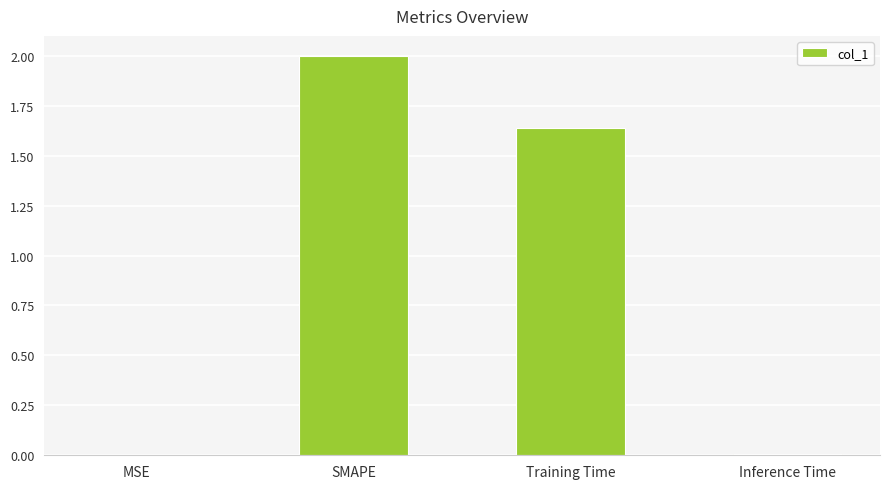

Does the chart contain stacked bars?

No